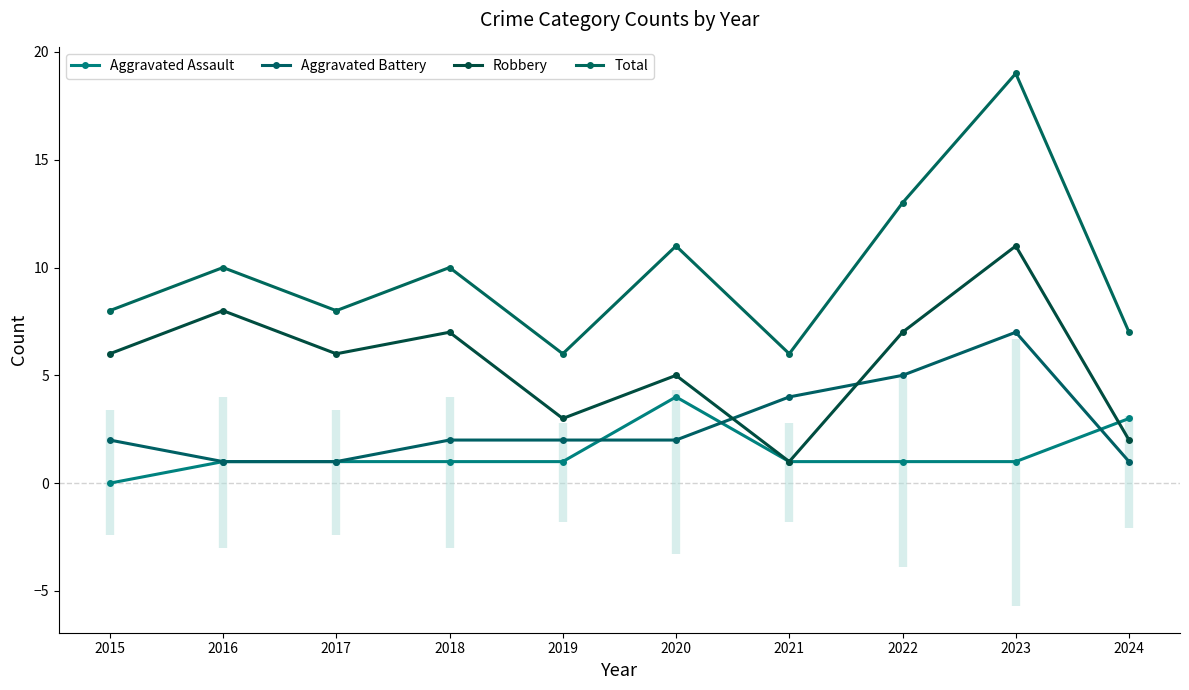

Does the chart have visible grid lines?

No